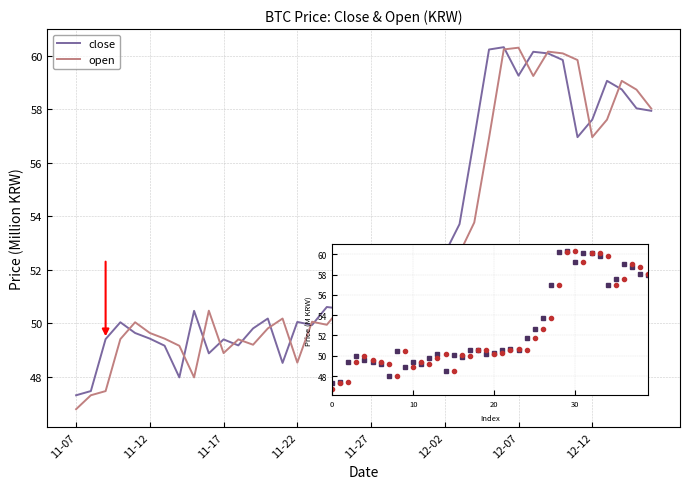

Which series has the widest spread of values?

open